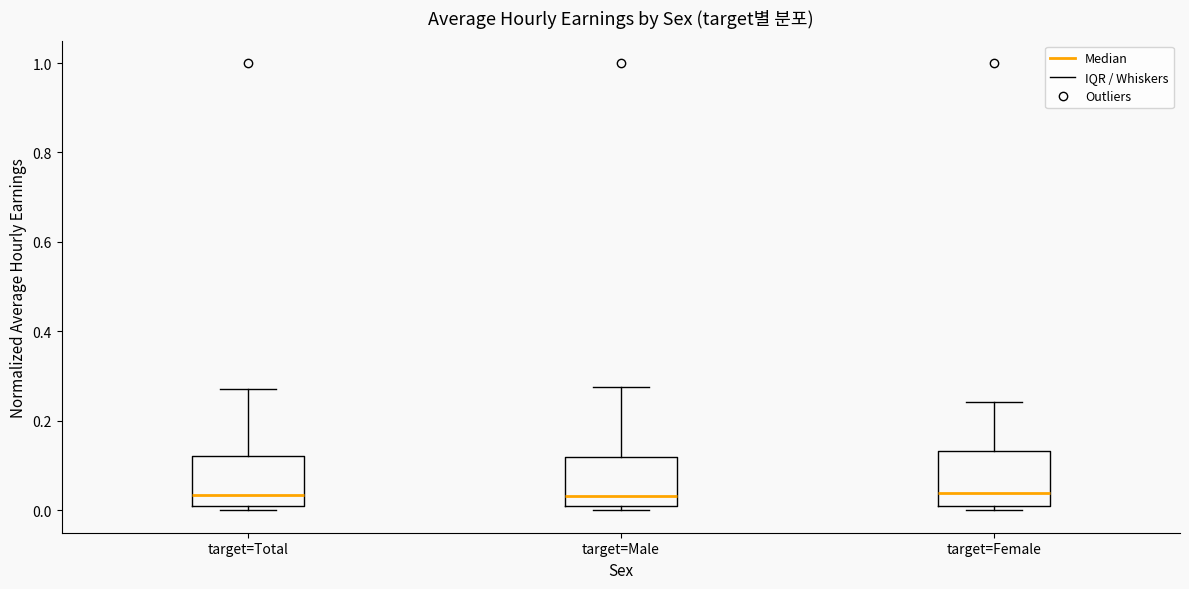

Reading left to right, read every box against the y-axis: the position of its median line, the range the box covers, and the ends of its whiskers. The values are not printed on the chart, so give them approximately, as read against the axis.

target=Total: median 0.04, box 0.00 to 0.12, whiskers 0.00 (just below the box's lower edge) to 0.28
target=Male: median 0.04, box 0.00 to 0.12, whiskers 0.00 (just below the box's lower edge) to 0.28
target=Female: median 0.04, box 0.02 to 0.14, whiskers 0.00 to 0.24